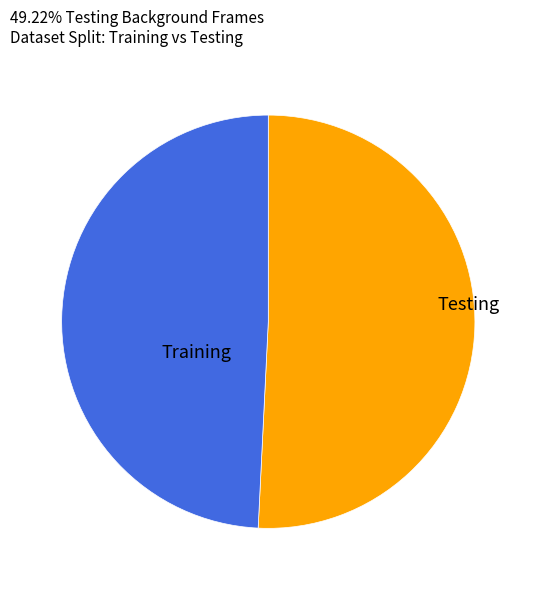

To the nearest percent, what is the average slice percentage?

50%